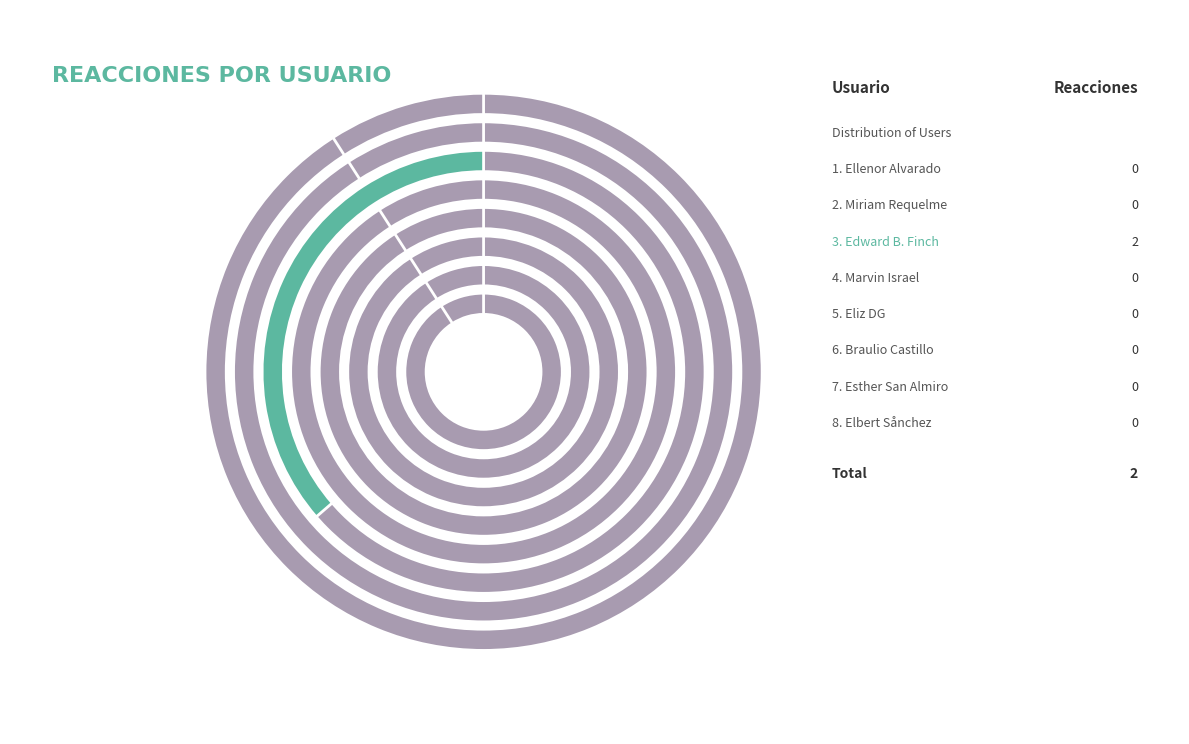

How many segments does this pie chart have?

8